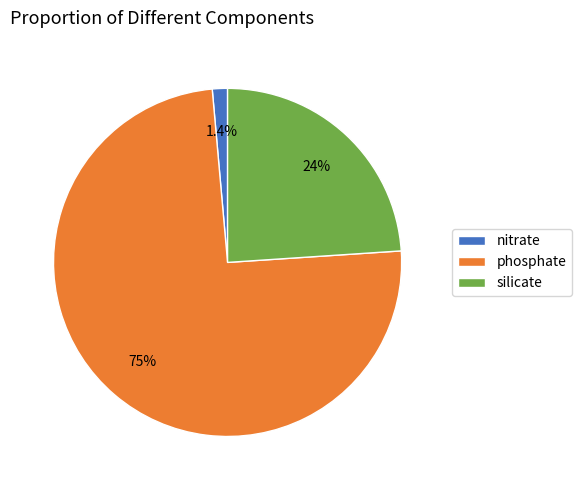

Which category has the smallest portion of the pie?

nitrate